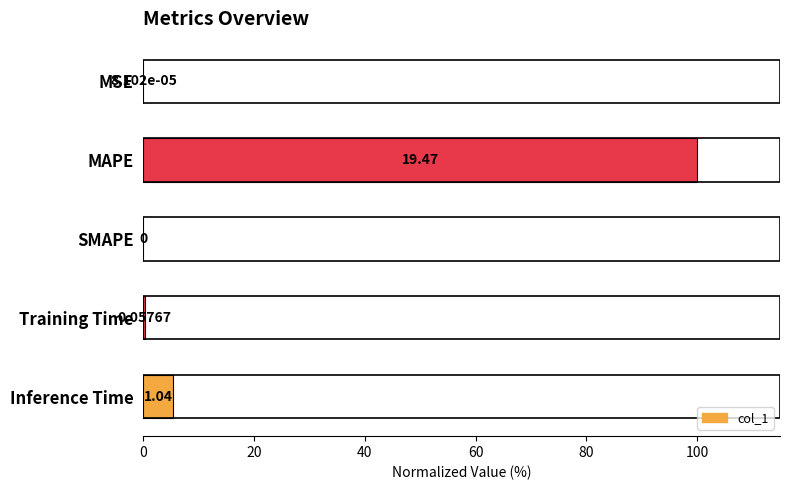

Are the bars horizontal?

Yes